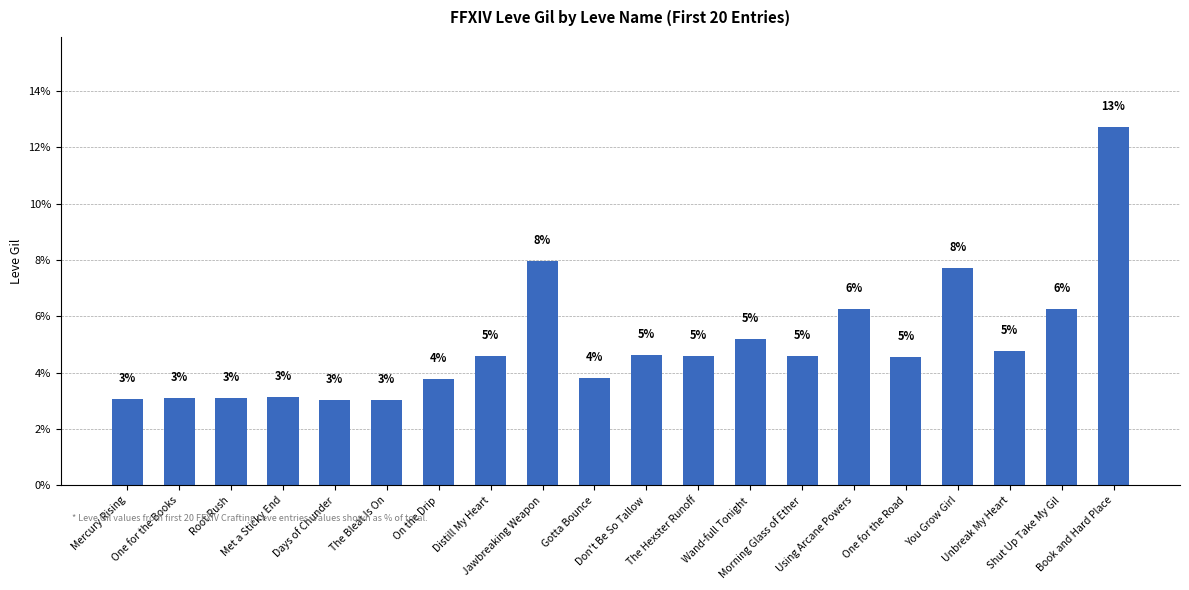

What position from the right is One for the Road?

5